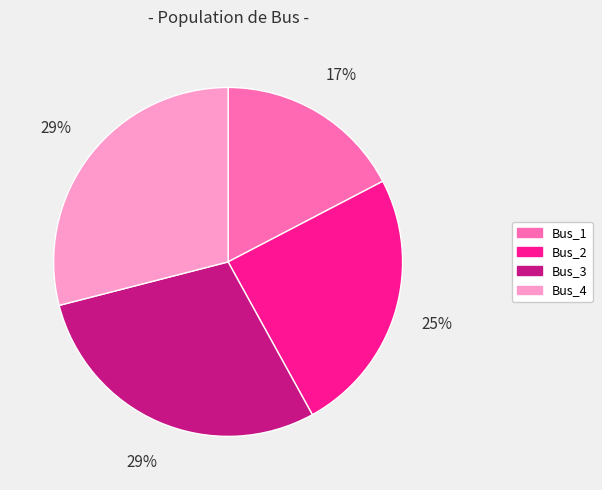

To the nearest percent, what portion does Bus_2 represent?

25%